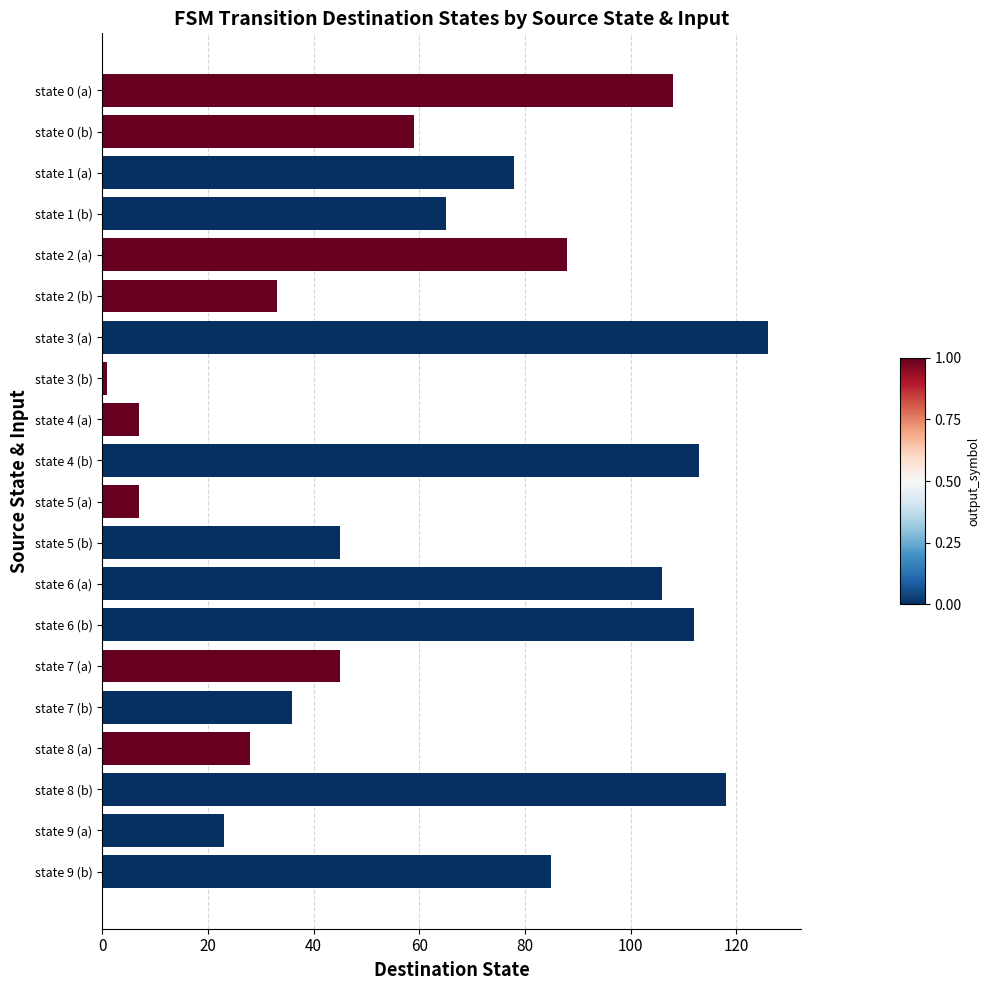

Reading top to bottom, list all the values displayed in this chart.

108	59	78	65	88	33	126	1	7	113	7	45	106	112	45	36	28	118	23	85